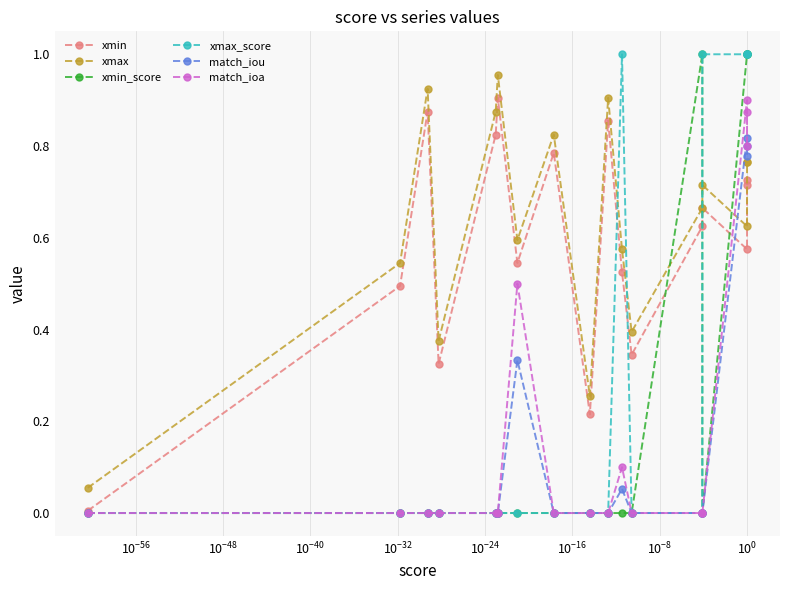

At which category is the sum across all series the highest?

16